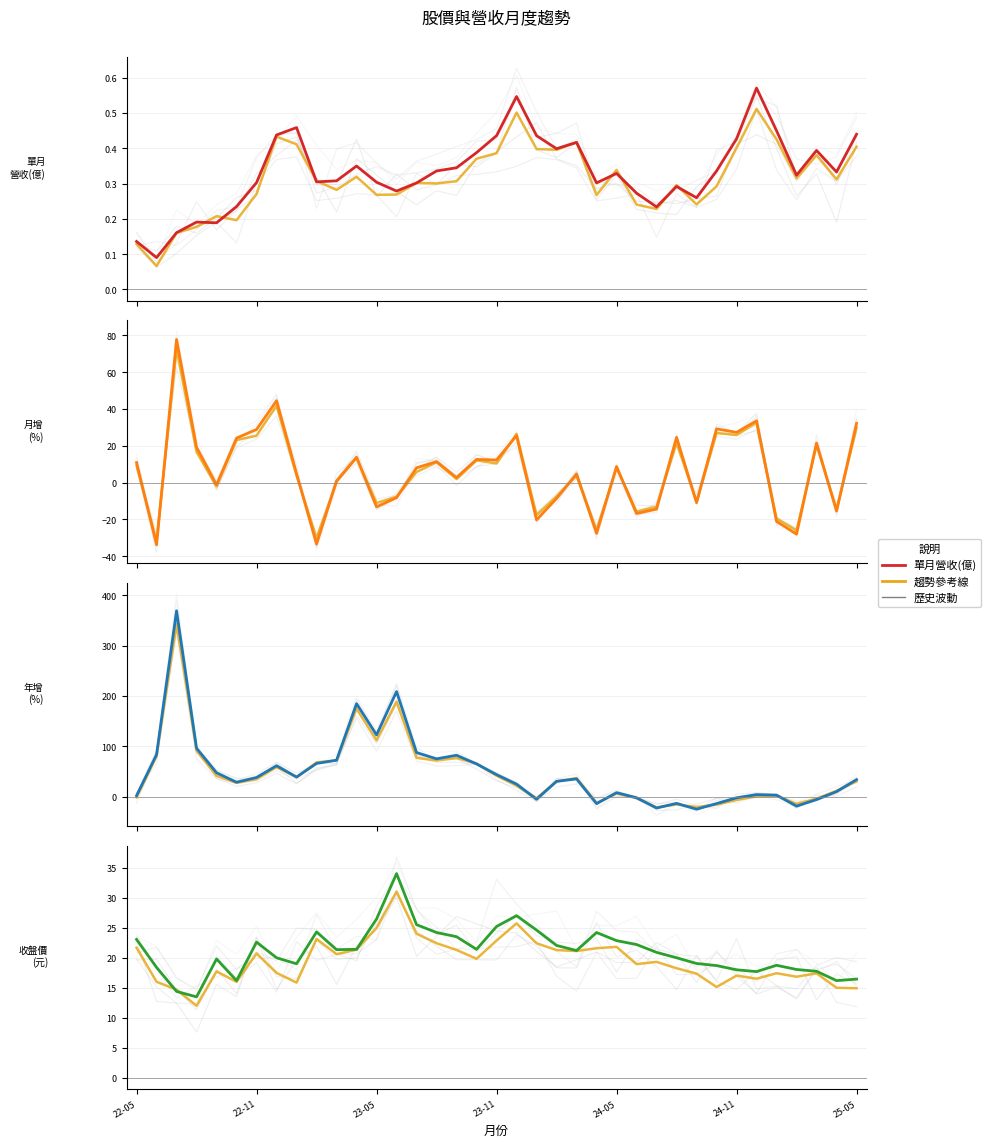

Which series ends up on top after the final intersection of 年增(%) and 單月營收(億)?

年增(%)